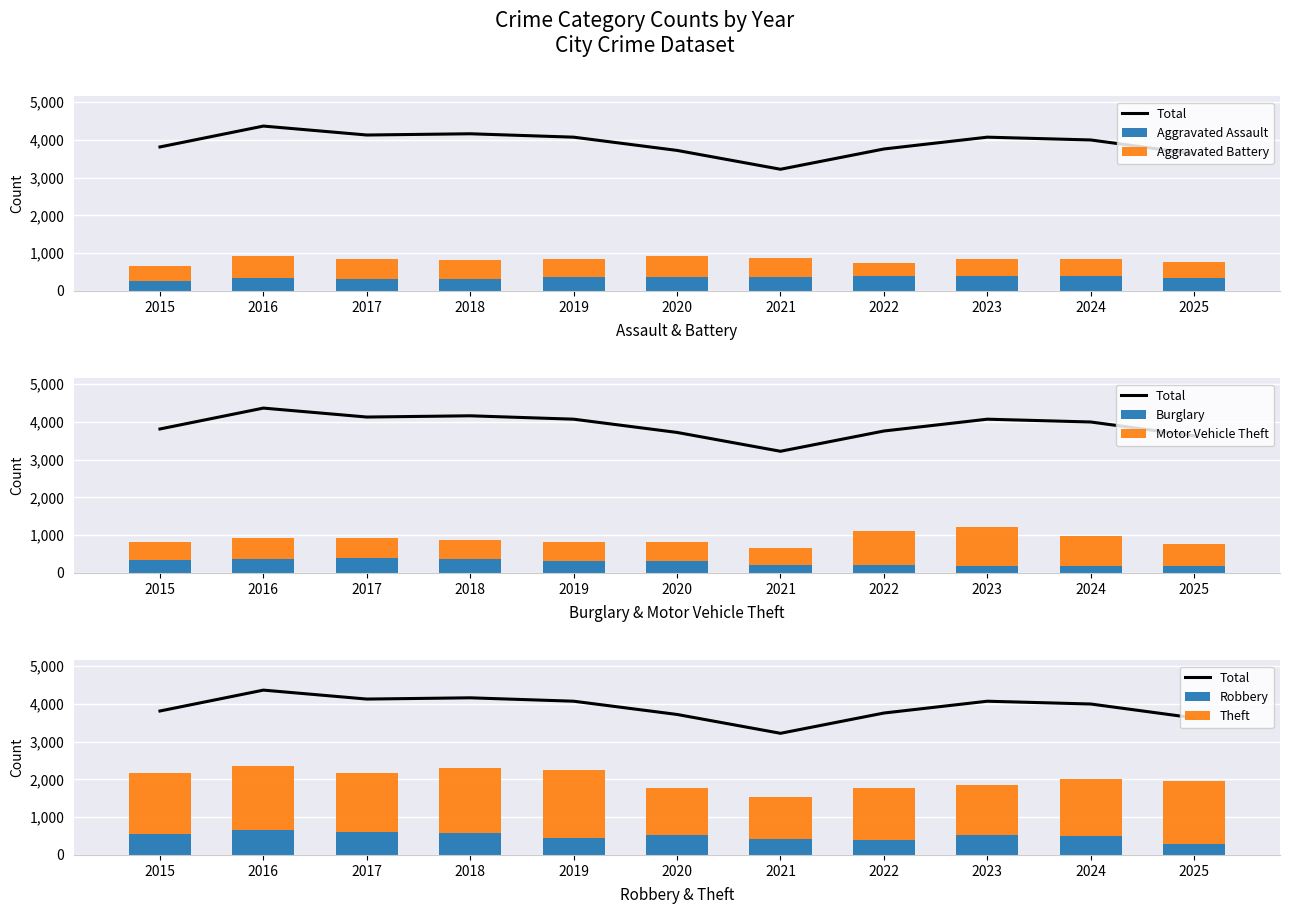

What is the average value of the Motor Vehicle Theft series?

623